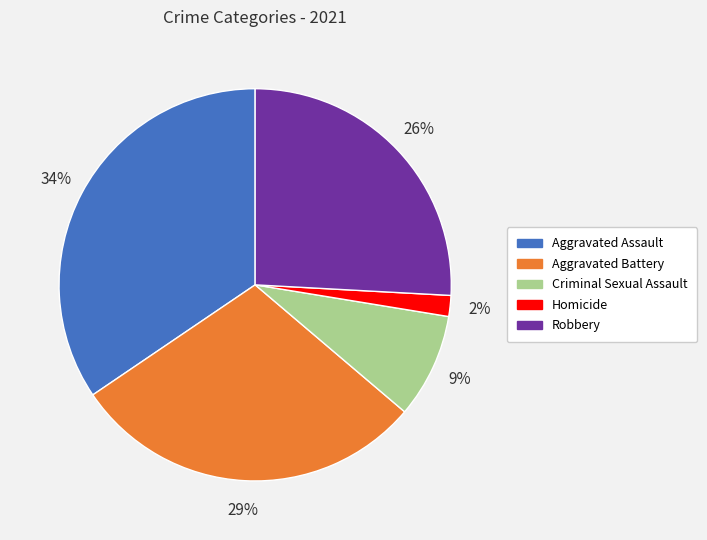

To the nearest percent, what percentage of the pie is Criminal Sexual Assault?

9%